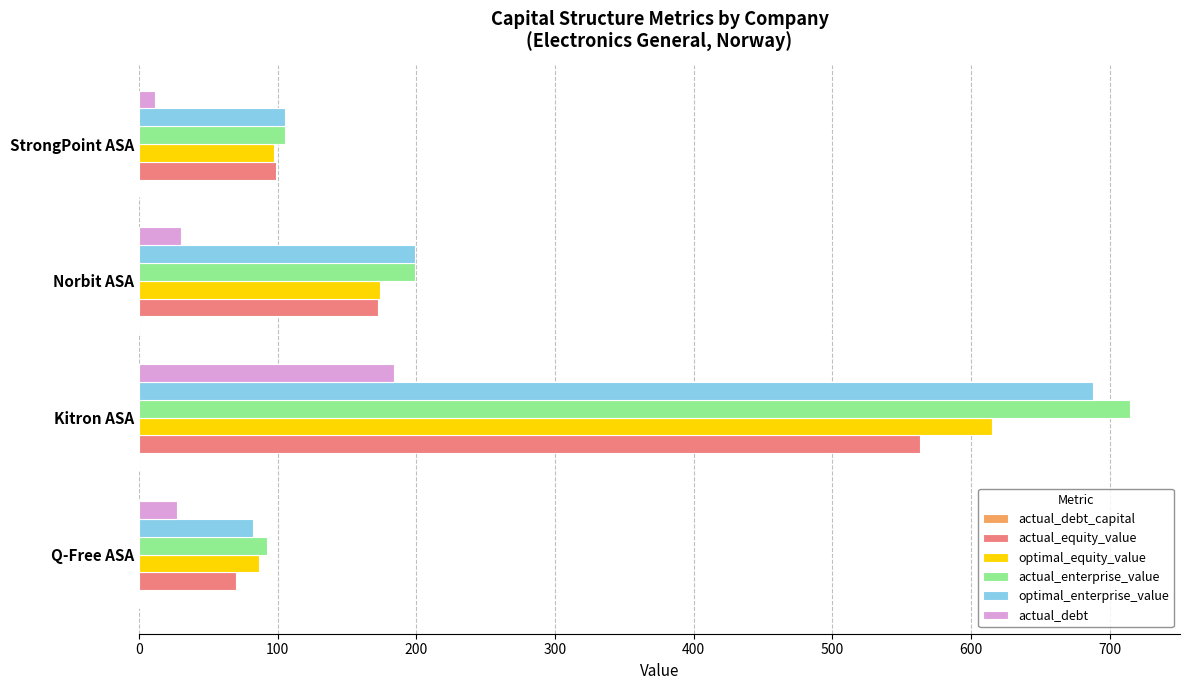

The optimal_enterprise_value series shows 37.5 at StrongPoint ASA. True or false?

False